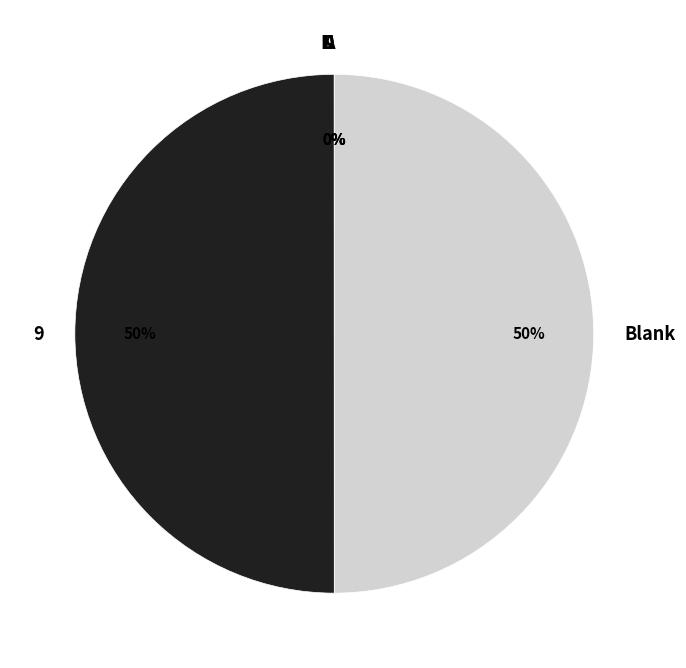

To the nearest percent, what is the difference between the largest and smallest slice percentages?

50%